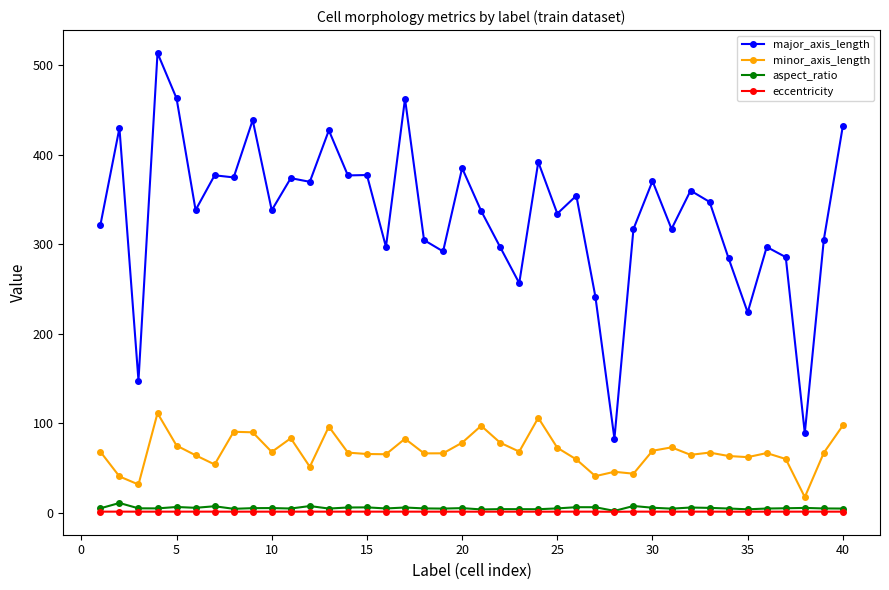

Rank the series by their maximum value, from lowest to highest.

eccentricity, aspect_ratio, minor_axis_length, major_axis_length